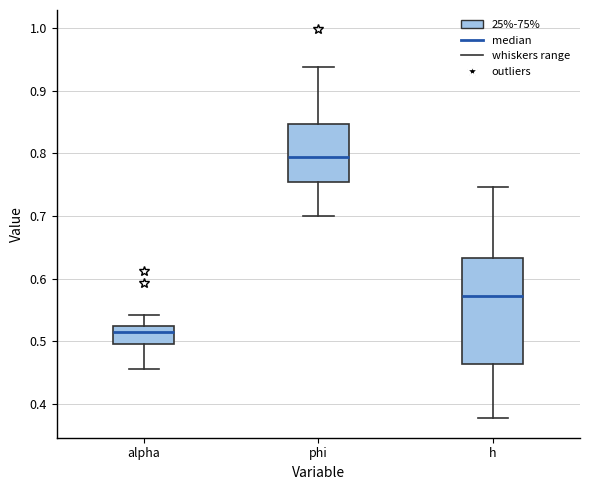

Which box is the tallest, from its lower edge to its upper edge?

h